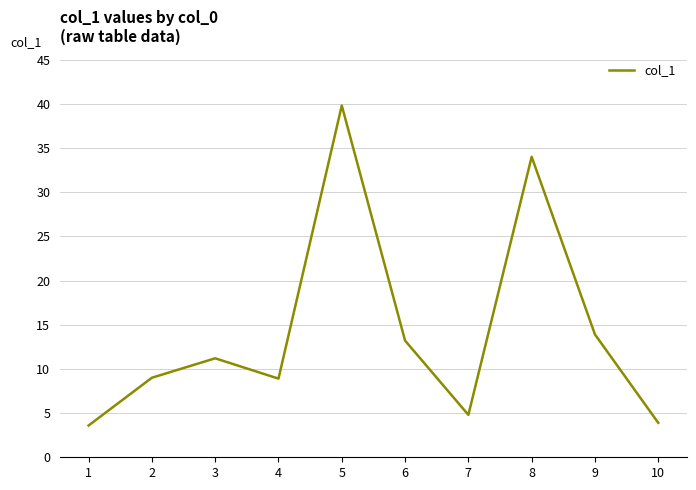

What is the change in value from 9 to 10?

-10.0